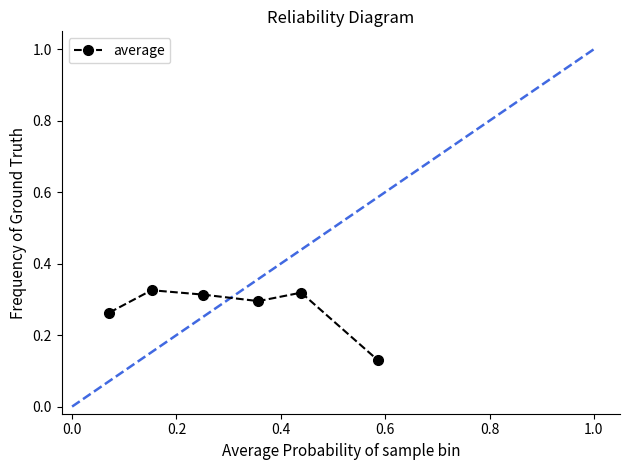

How many interior local valleys (lower than both neighbors) does the data have?

1